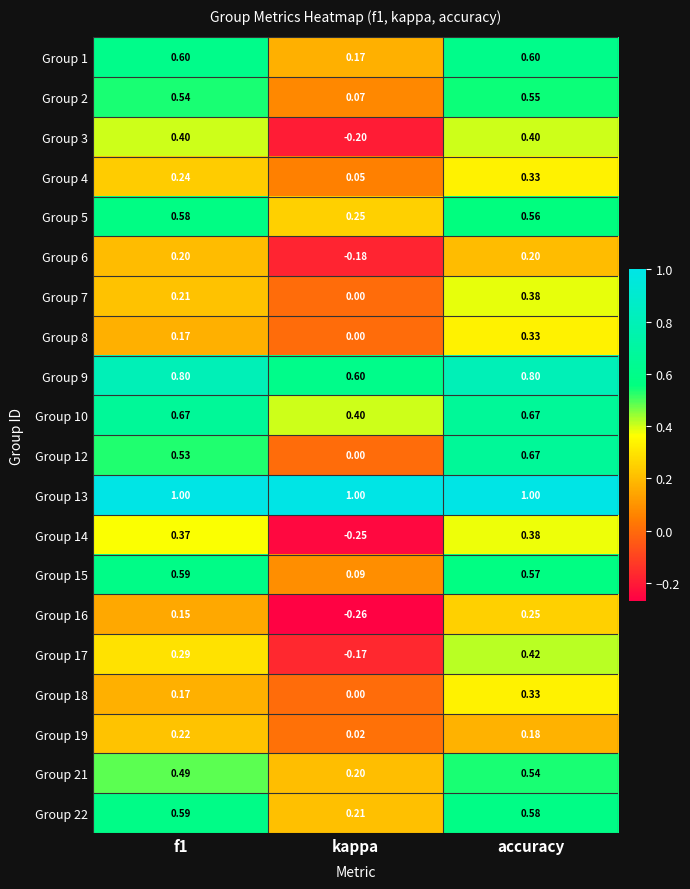

Which category has the lowest value in the Group 9 series?

kappa